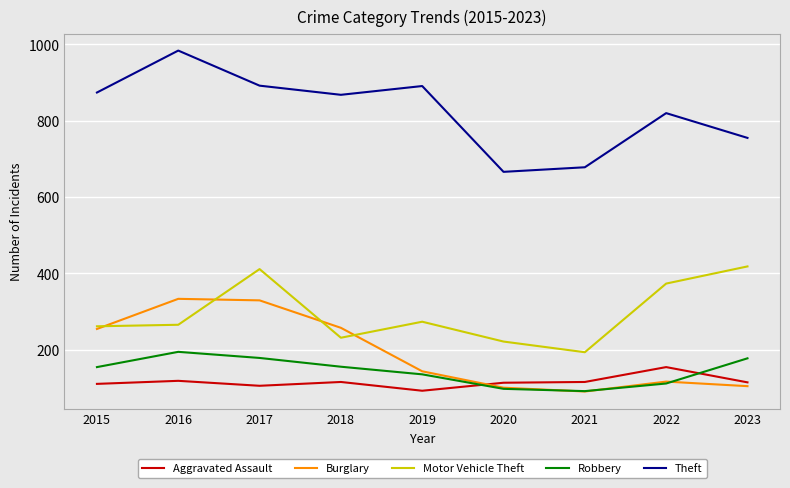

What are all the series names shown in the legend?

Aggravated Assault, Burglary, Motor Vehicle Theft, Robbery, Theft